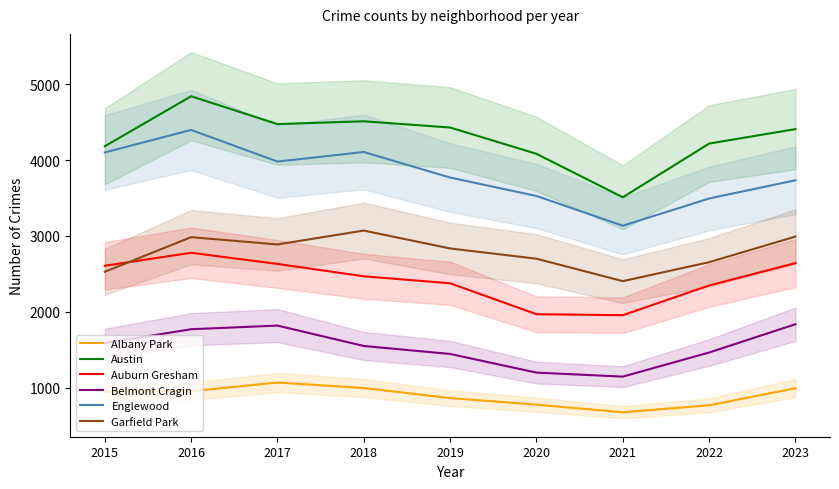

How many values in the Belmont Cragin series are below 1549?

4